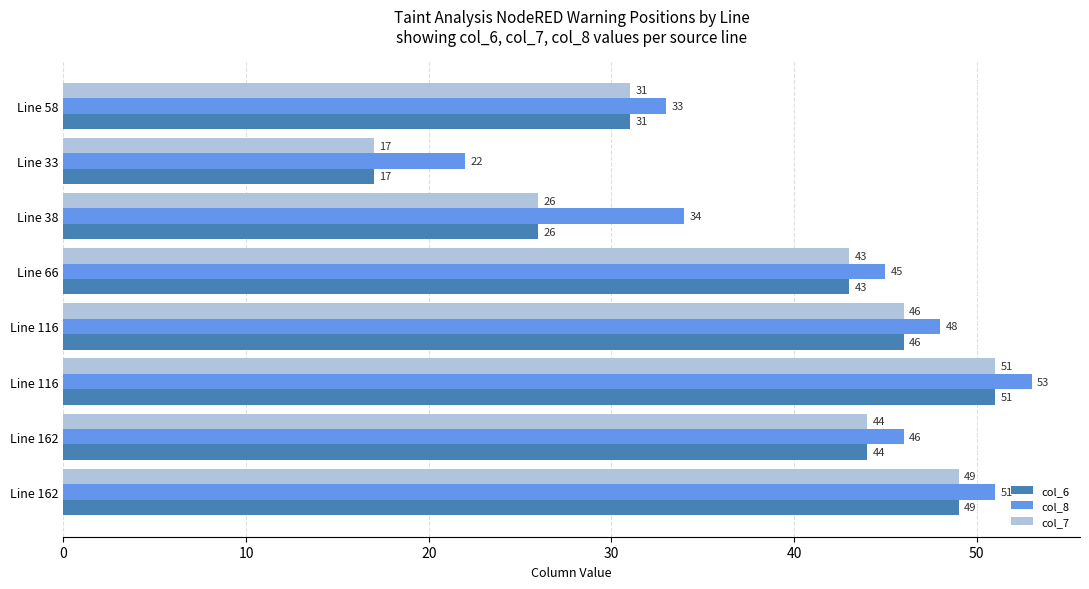

What are all the series names shown in the legend?

col_6, col_8, col_7